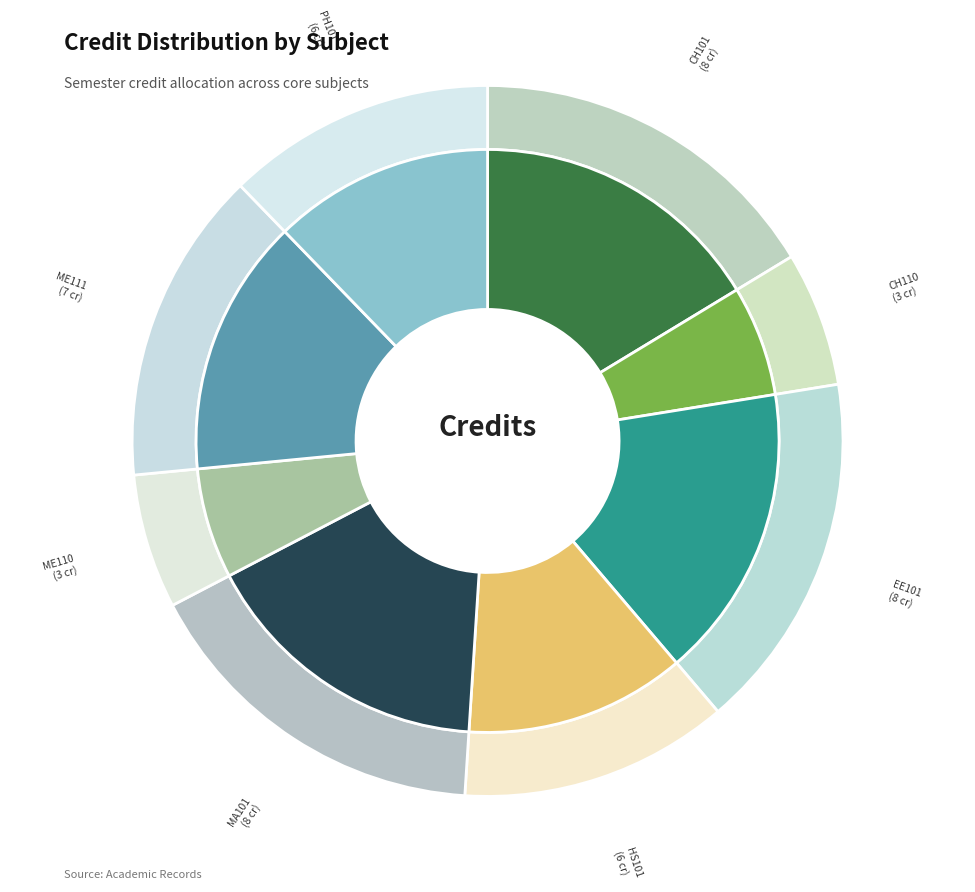

To the nearest percent, what is the difference between the largest and smallest slice percentages?

10%